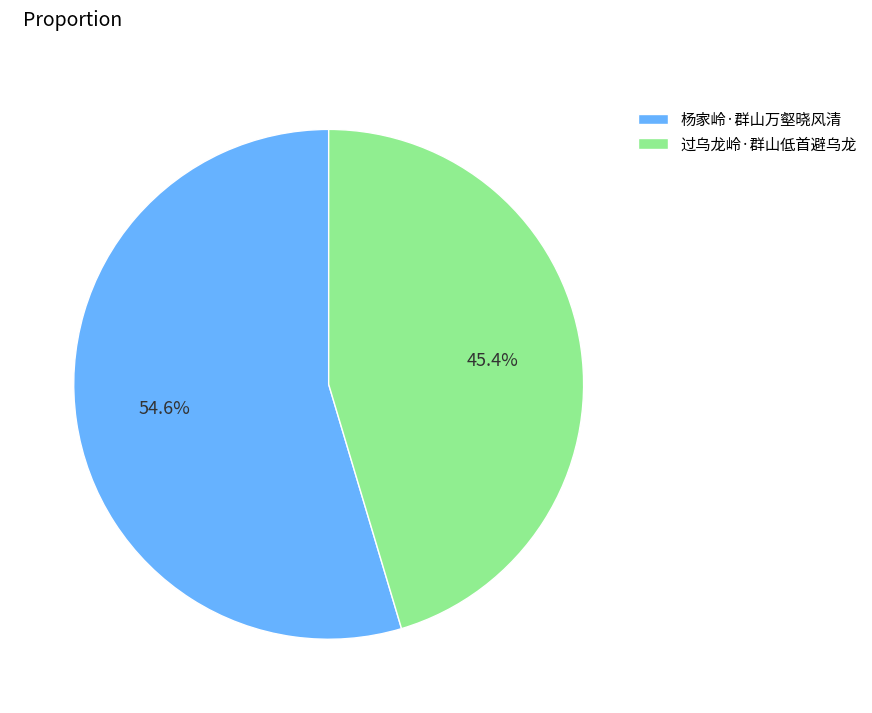

What is the ratio of the value at 杨家岭·群山万壑晓风清 to the value at 过乌龙岭·群山低首避乌龙?

1.2